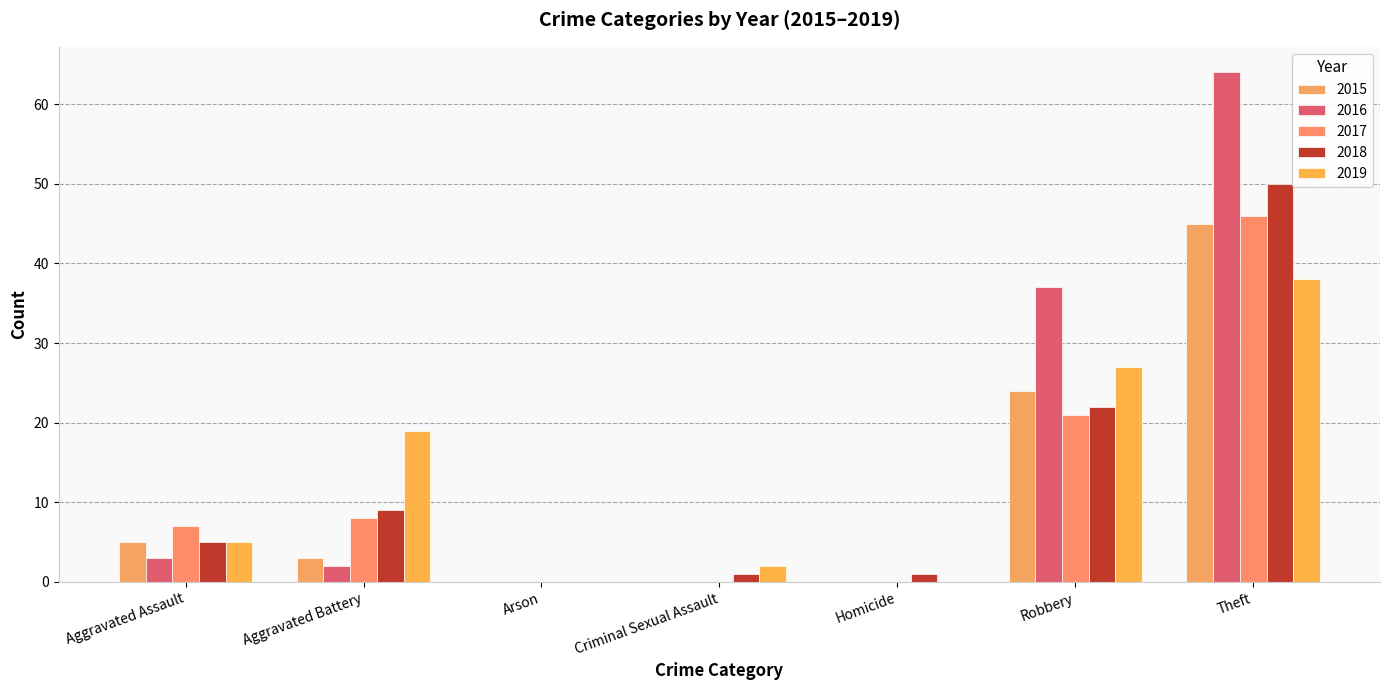

At which category does the chart reach its minimum across all series?

Arson